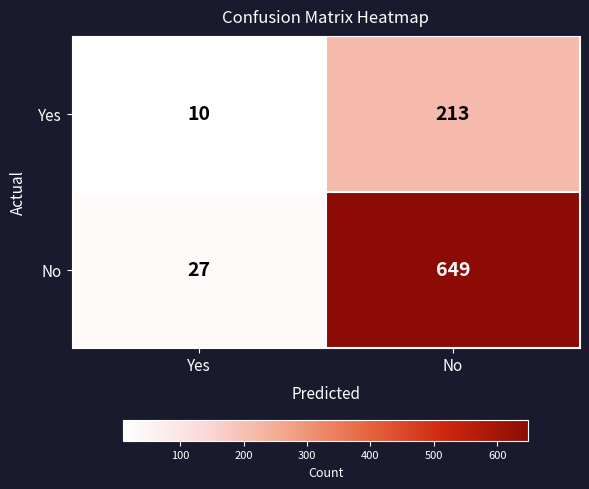

What is the total value across all series at Yes?

37